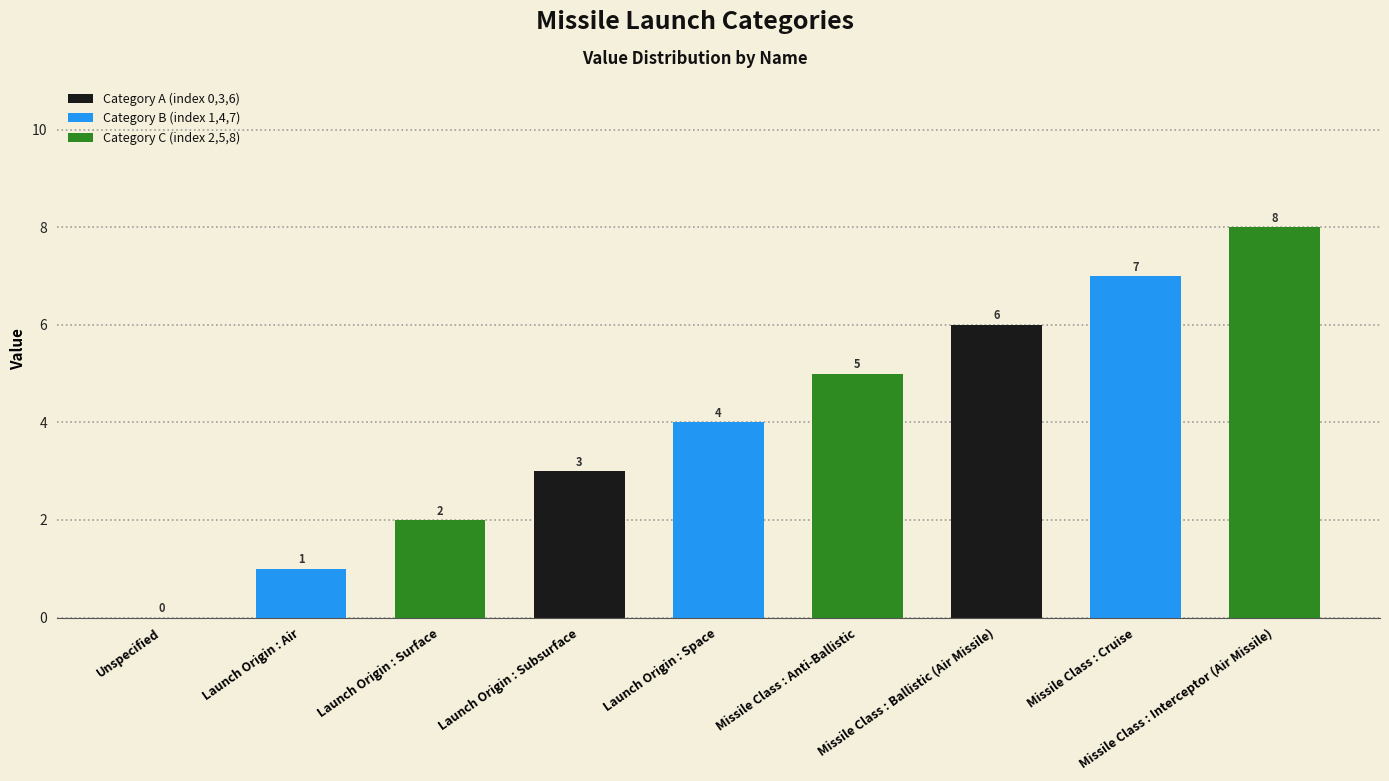

True or false: the data shows 5 at Missile Class : Anti-Ballistic.

True